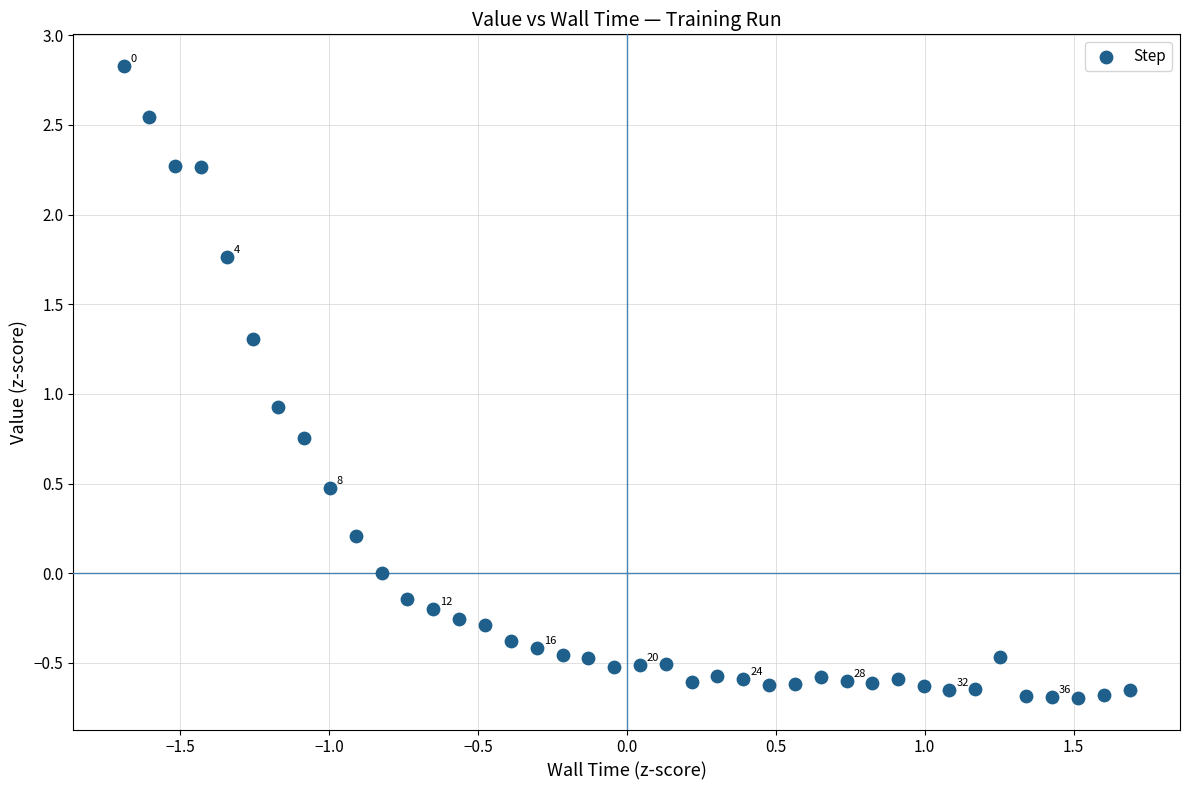

What is the range of Y values (max minus min)?

3.5